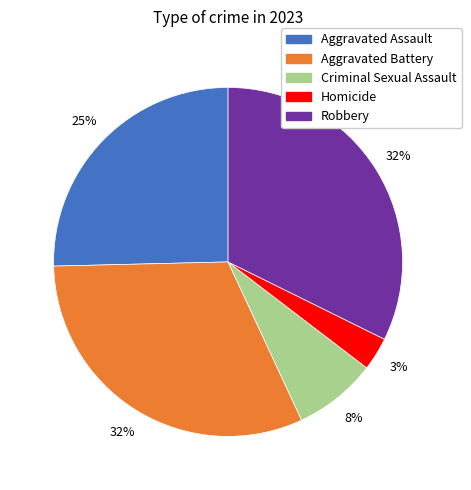

The Homicide slice represents 3% of the pie. True or false?

True